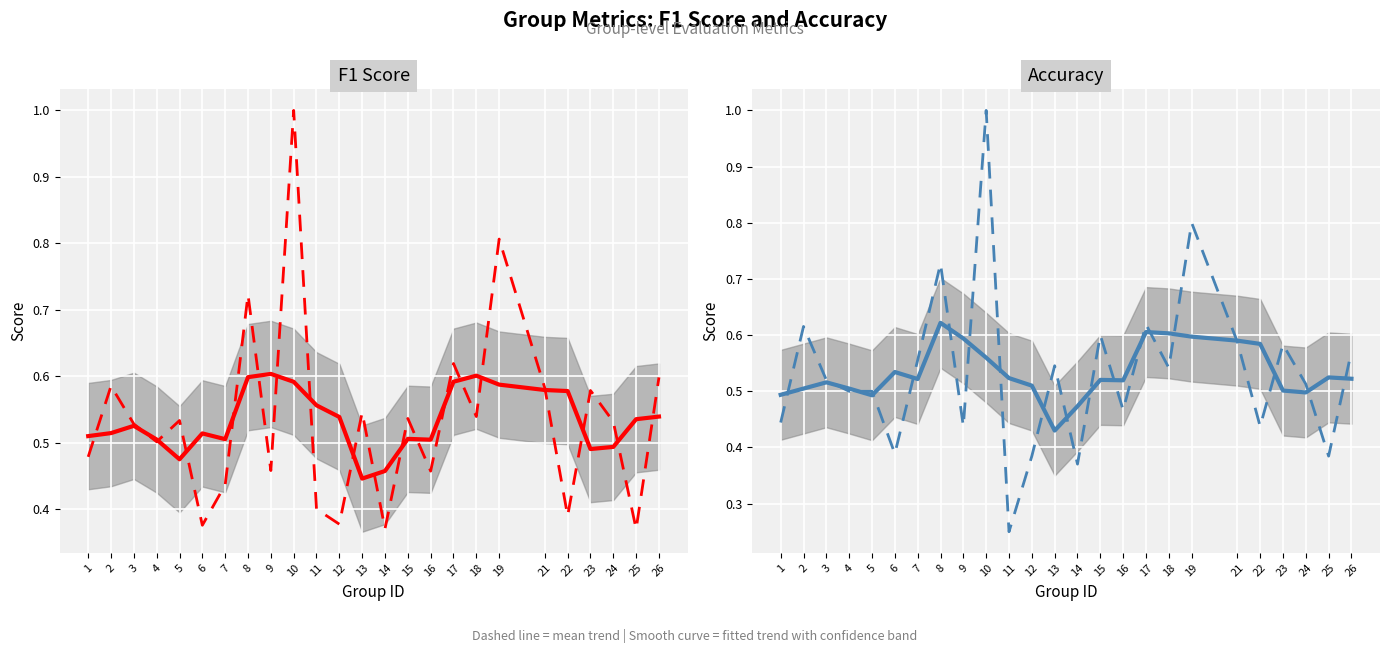

Which category has the lowest value across all series?

11